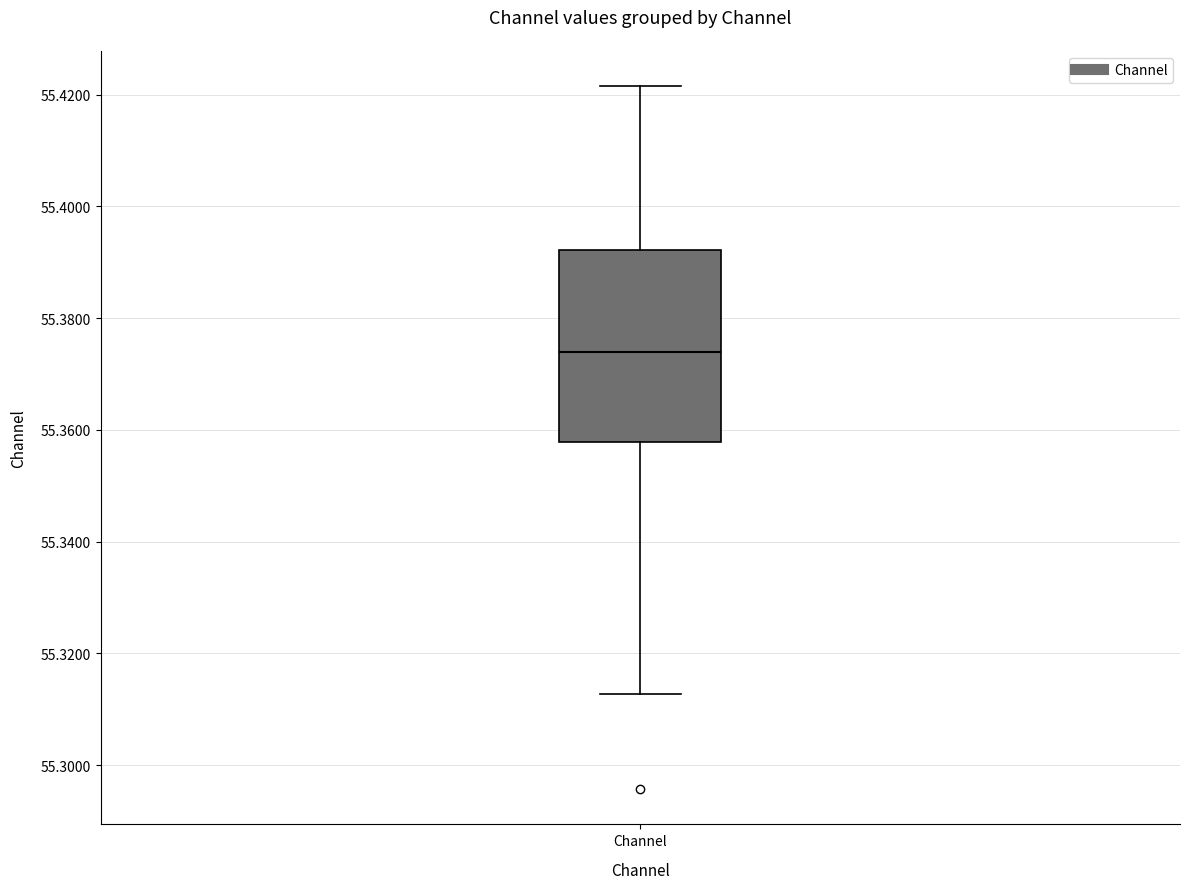

Read this box plot against the y-axis: the position of the median line, the range covered by the box, and the ends of both whiskers. The values are not printed on the chart, so give them approximately, as read against the axis.

median 55.374, box 55.358 to 55.392, whiskers 55.312 to 55.422